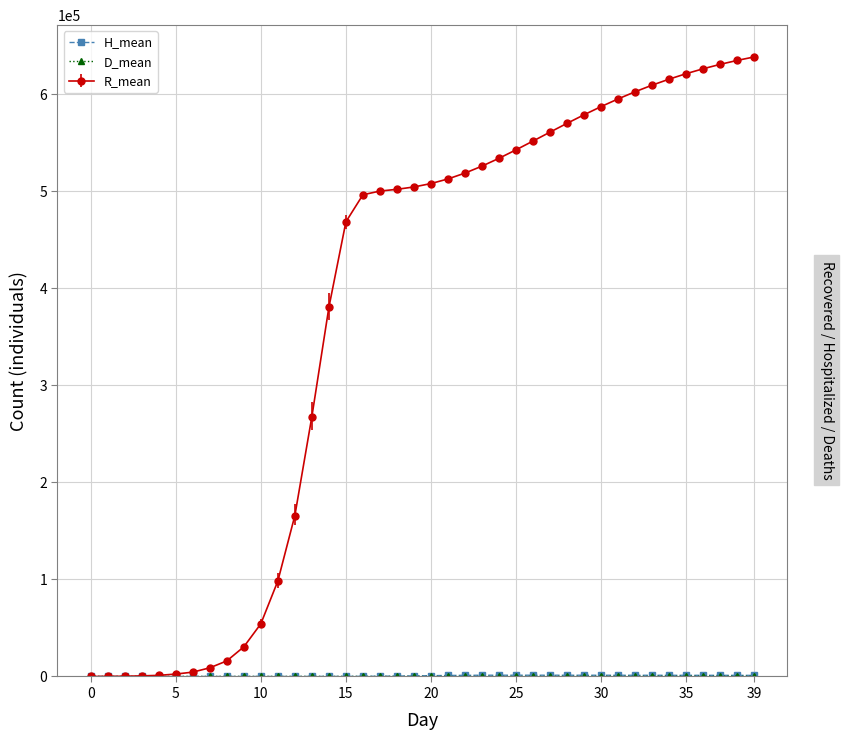

Which series has the largest range (max minus min)?

R_mean